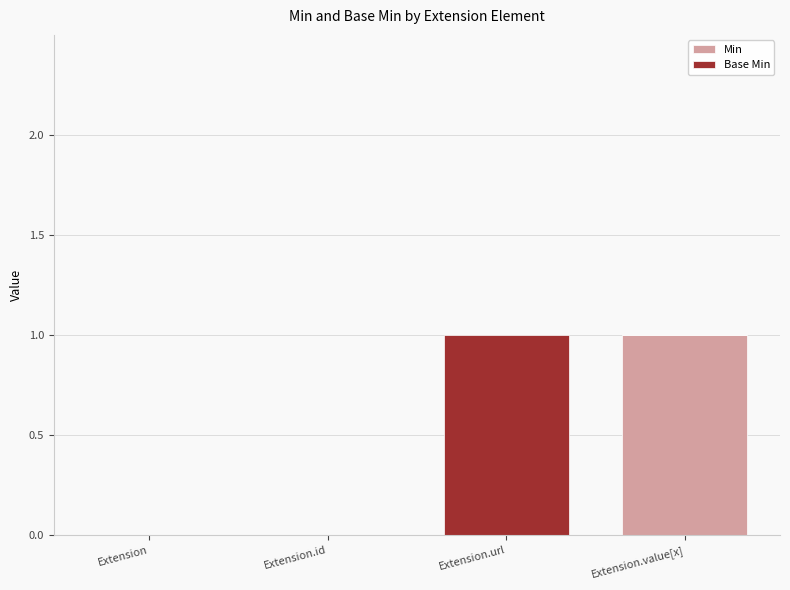

Does the chart contain stacked bars?

Yes